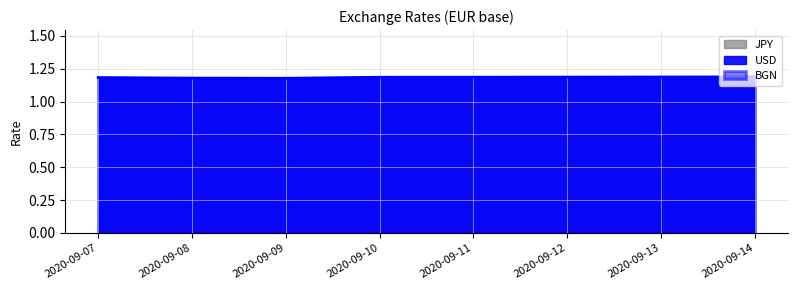

What is the minimum value for JPY?

1.2